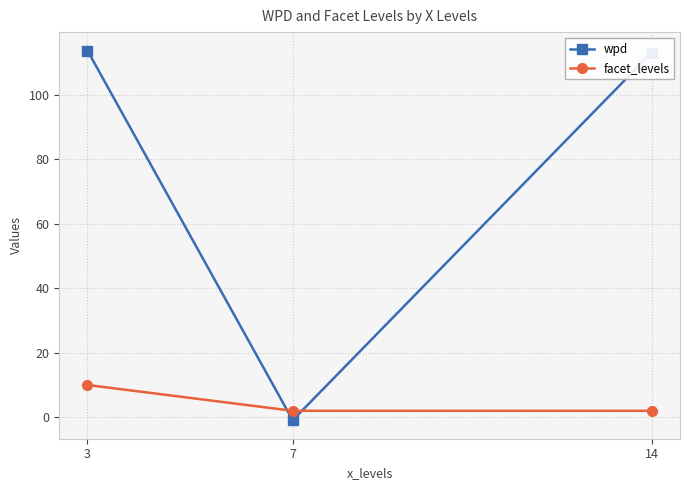

Which series has the largest range (max minus min)?

wpd